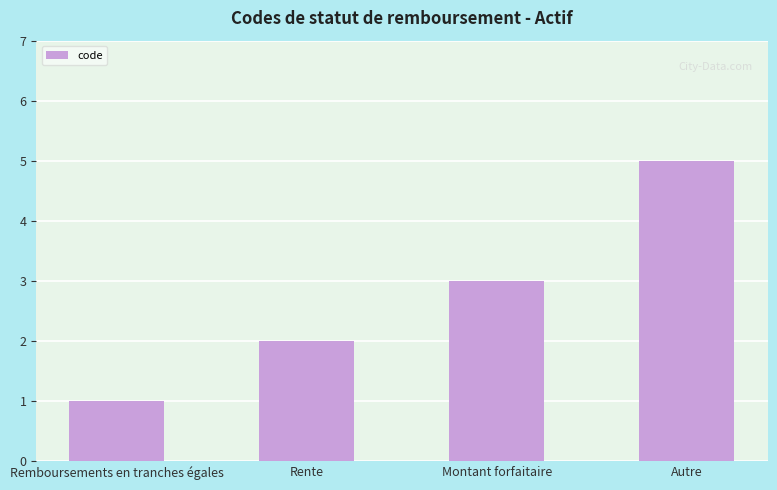

Reading right to left, transcribe all the data shown in this chart.

Autre=5	Montant forfaitaire=3	Rente=2	Remboursements en tranches égales=1